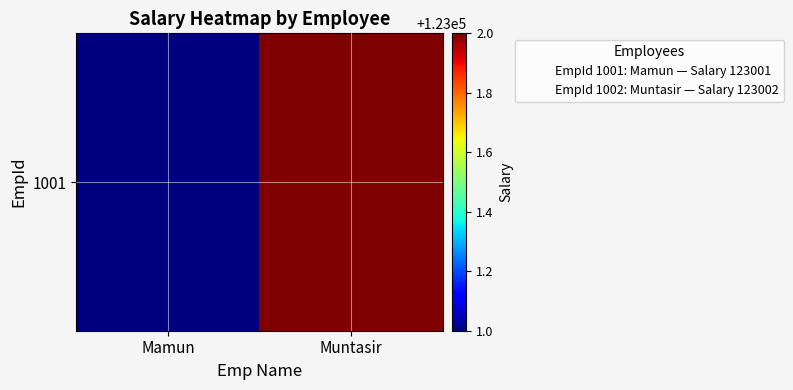

At which category does the chart reach its minimum across all series?

Mamun